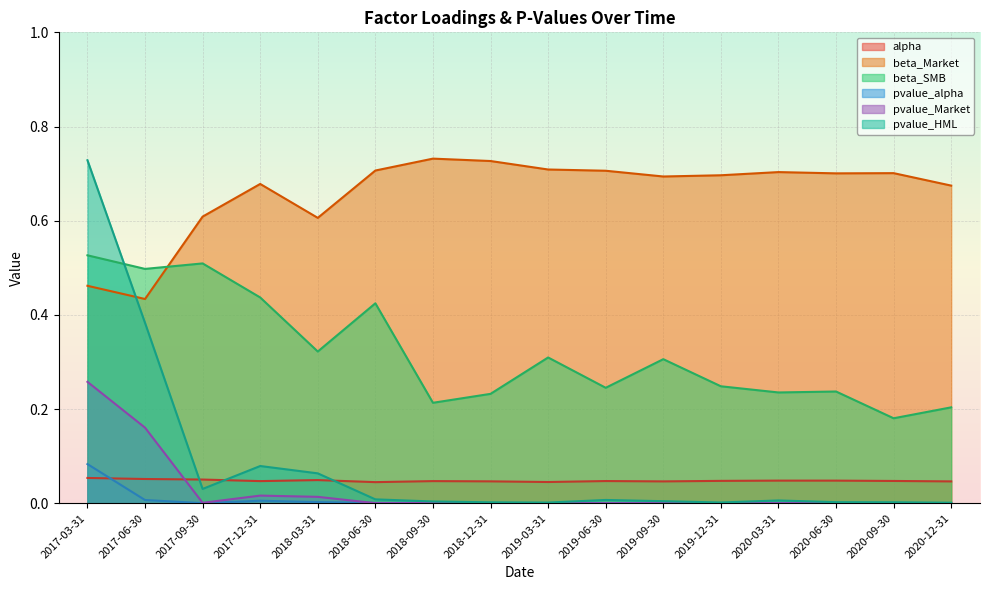

Rank the categories by pvalue_alpha value from highest to lowest.

2017-03-31, 2017-06-30, 2017-12-31, 2018-03-31, 2018-09-30, 2018-06-30, 2017-09-30, 2018-12-31, 2020-03-31, 2019-06-30, 2020-06-30, 2019-03-31, 2019-09-30, 2020-09-30, 2019-12-31, 2020-12-31